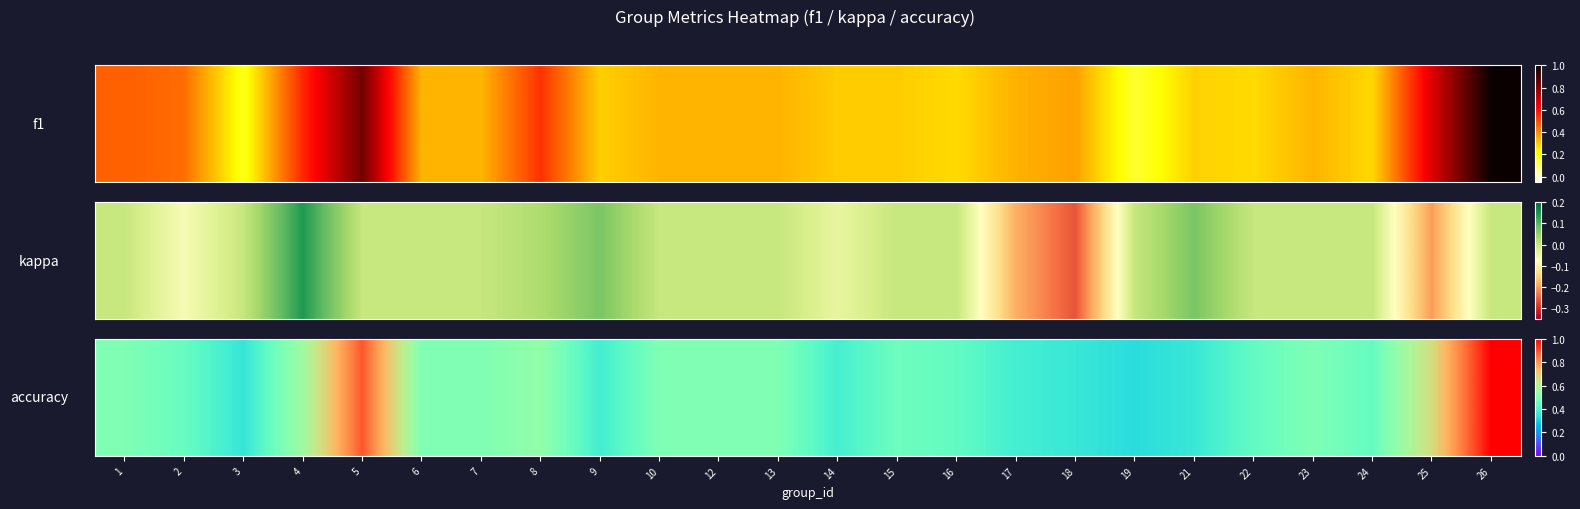

The chart shows a value of 0.4 at 14. True or false?

True